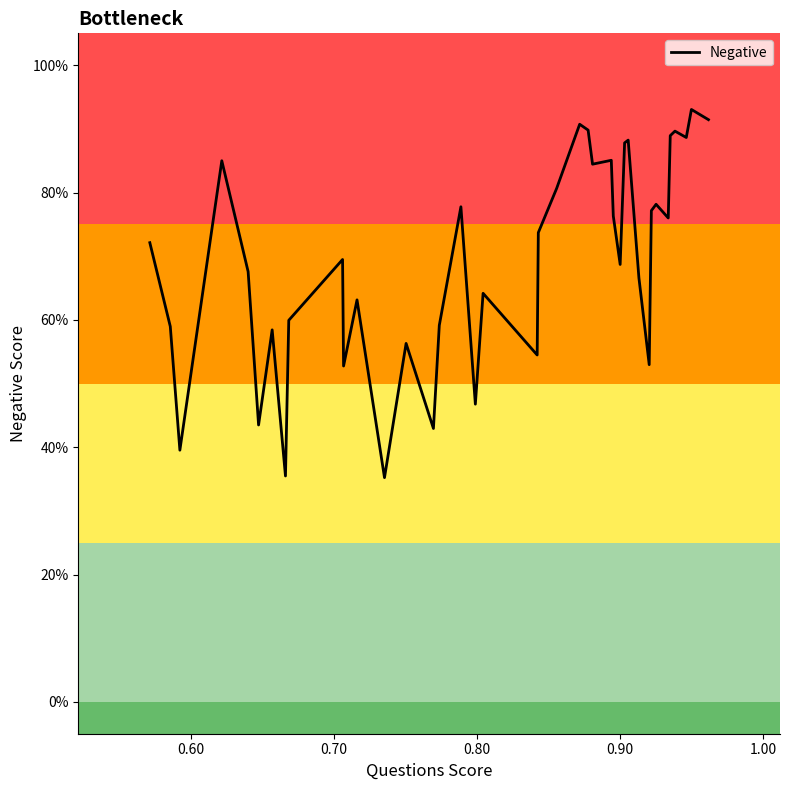

What is the difference between the maximum and minimum values?

0.6